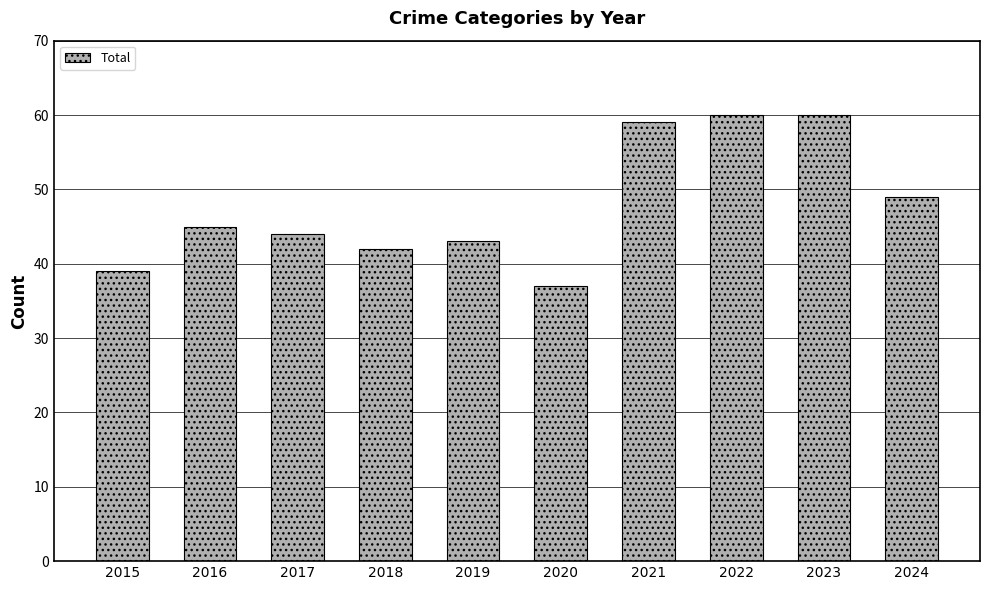

What is the change in value from 2015 to 2021?

+20